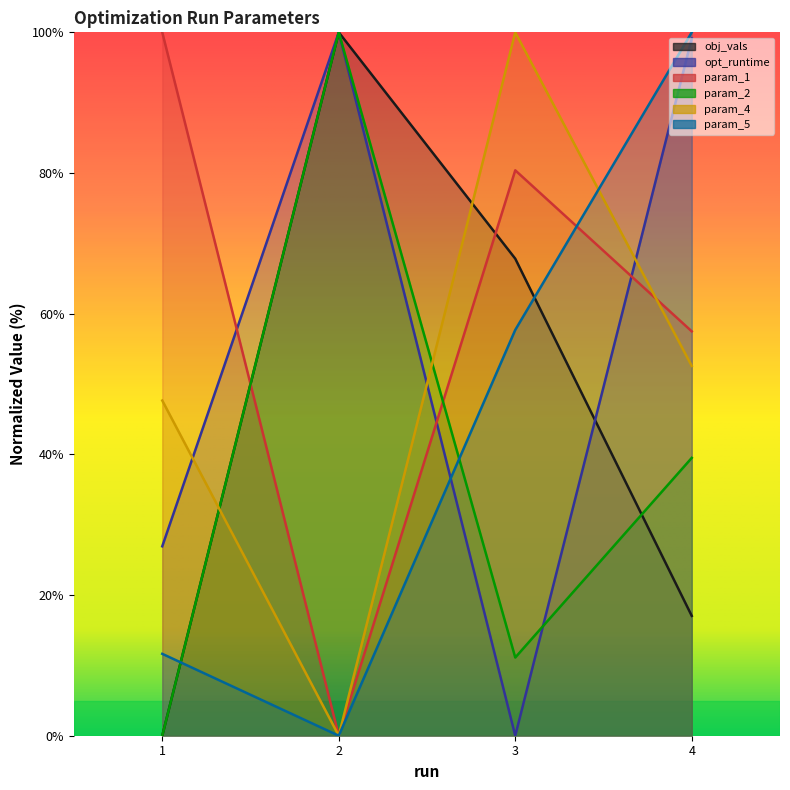

Is the value of param_2 at 4 greater than the value of obj_vals at 2?

No